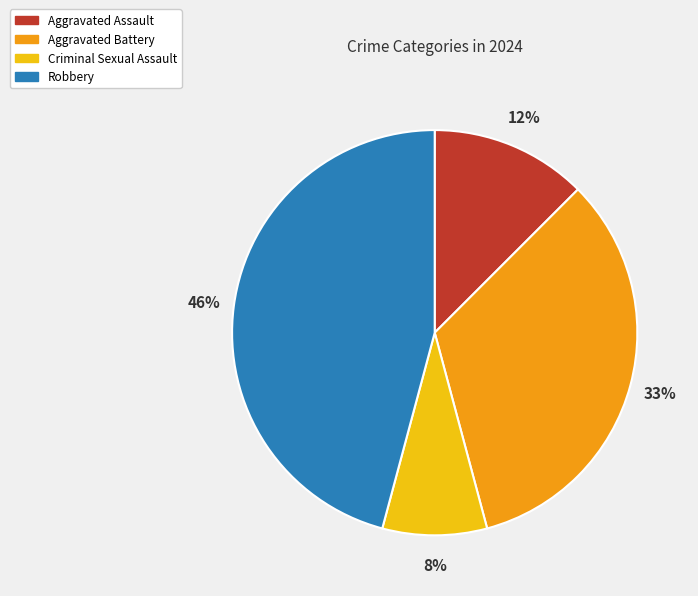

What percentage is the Aggravated Battery slice, to the nearest percent?

33%